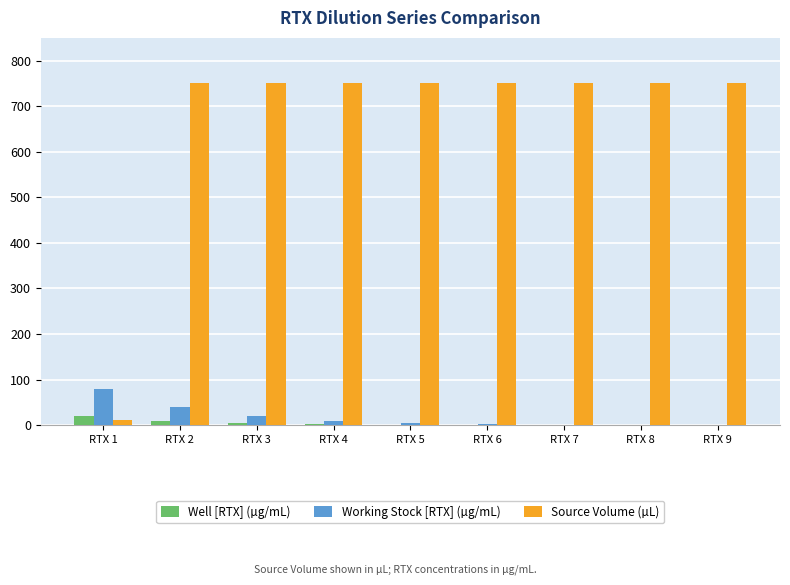

What is the sum of all Working Stock [RTX] (µg/mL) values?

159.7